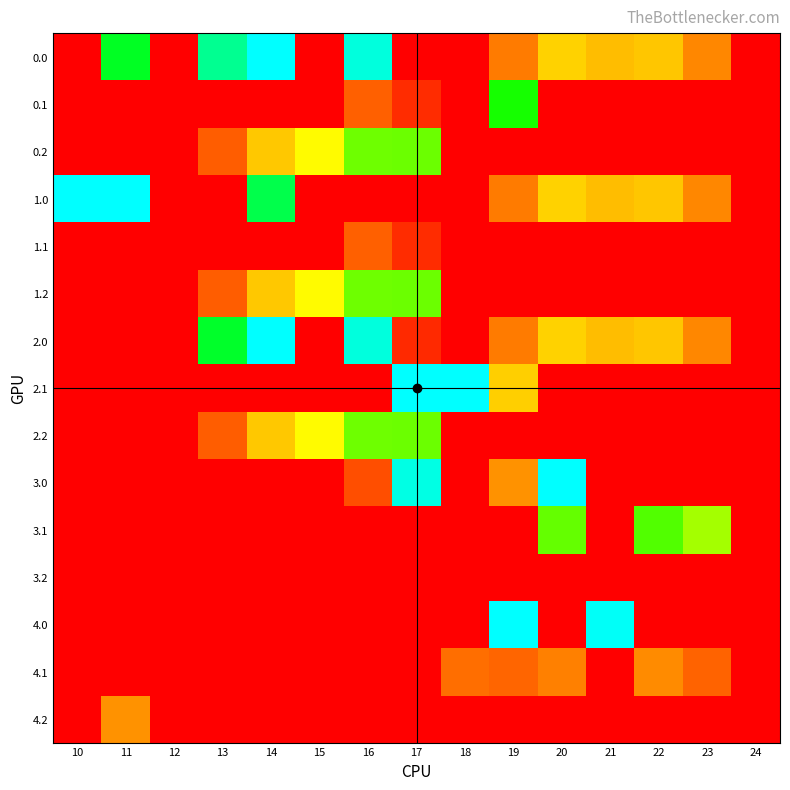

At which category is the sum across all series the highest?

16